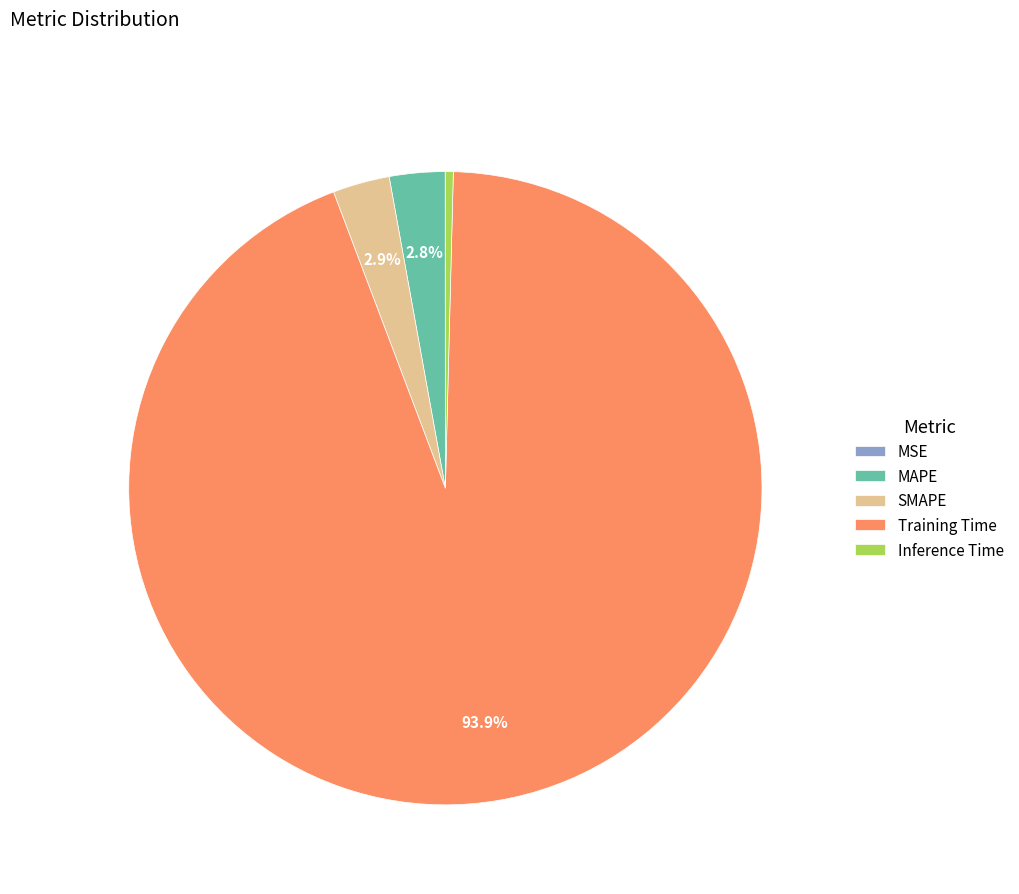

To the nearest percent, what percentage of the pie is SMAPE?

3%